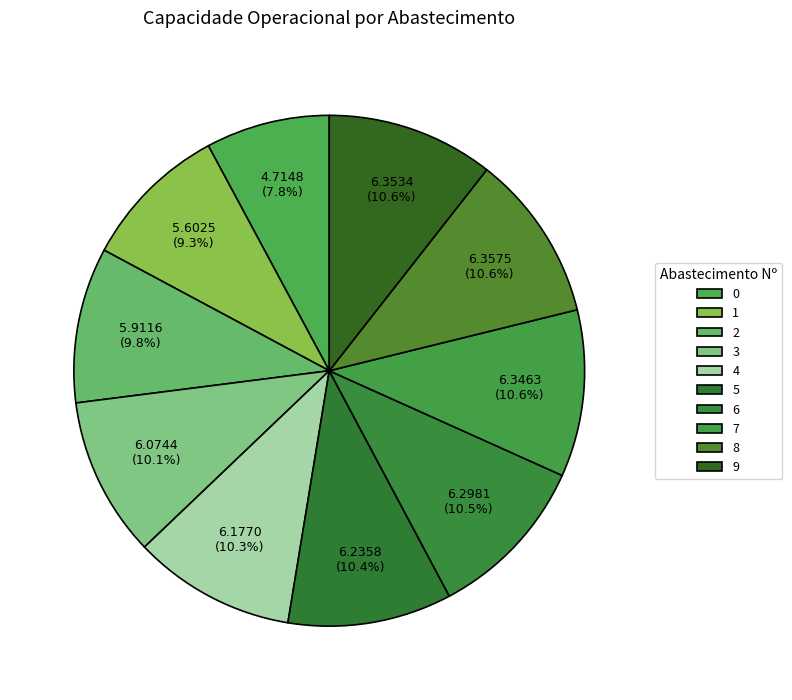

To the nearest percent, what is the combined percentage of 4 and 7?

21%